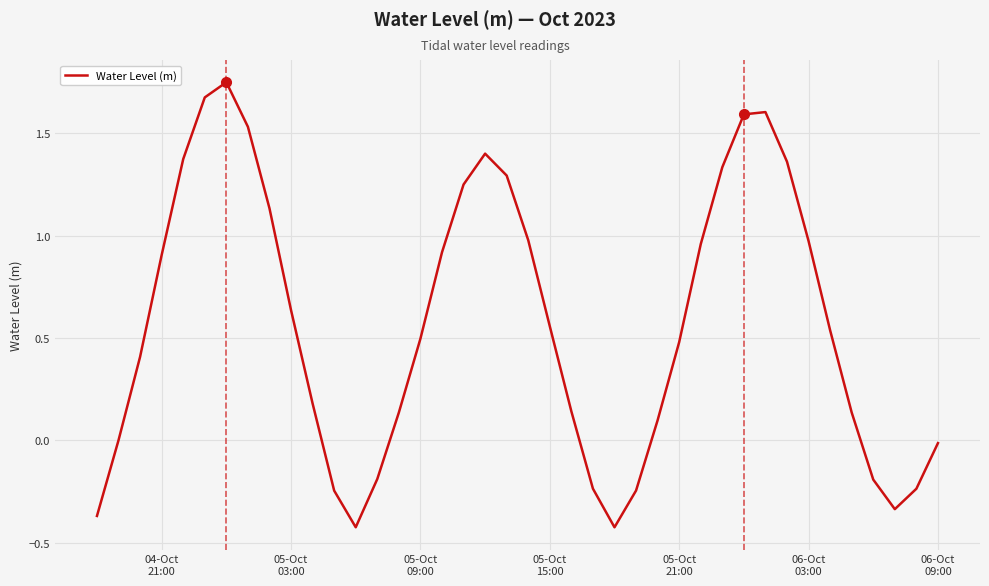

What is the difference between the maximum and minimum values?

2.2